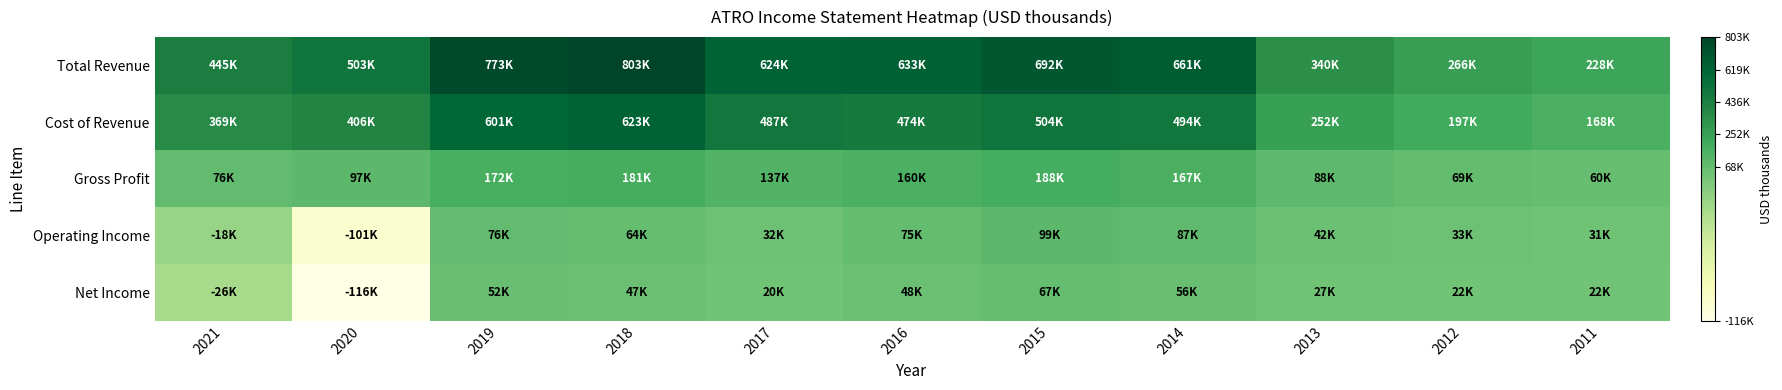

Between 2015 and 2019, which is larger?

2019